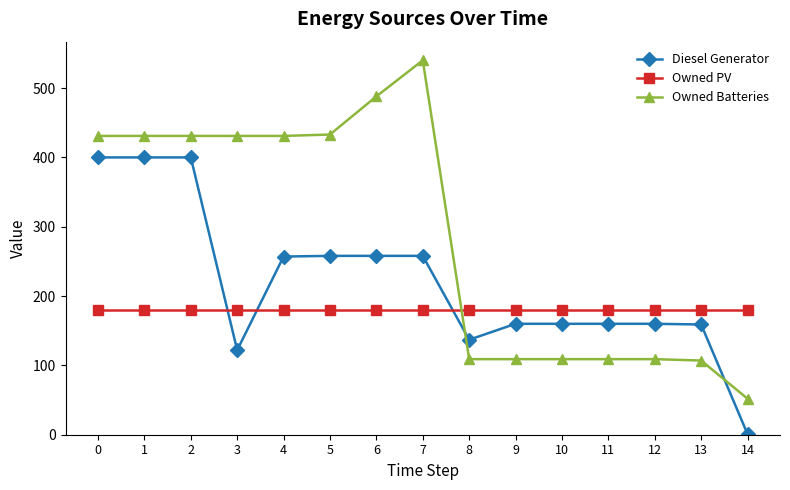

How many lines are shown in the chart?

3